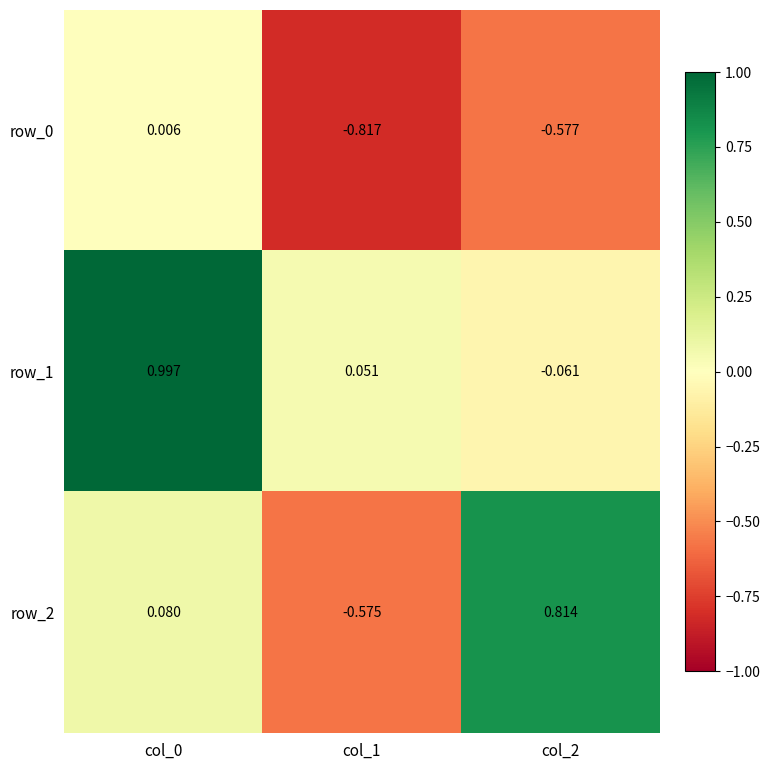

Which series has the largest total across all categories?

row_1